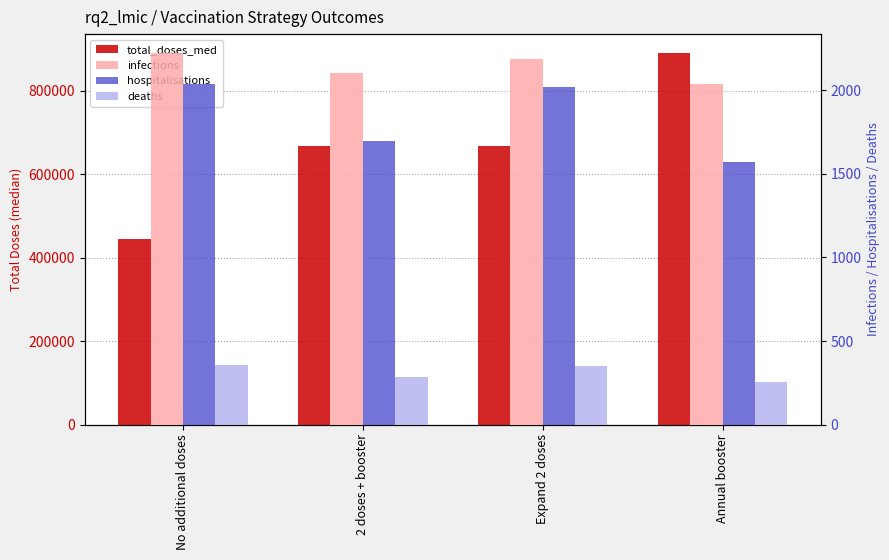

True or false: hospitalisations has a value of 639.4 at Expand 2 doses.

False